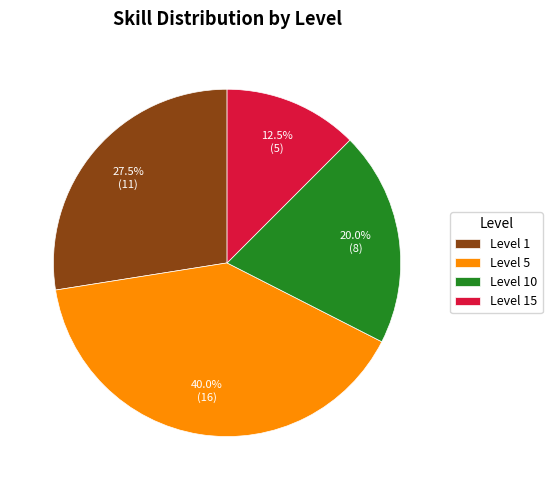

Is there any slice that represents more than half of the pie?

No